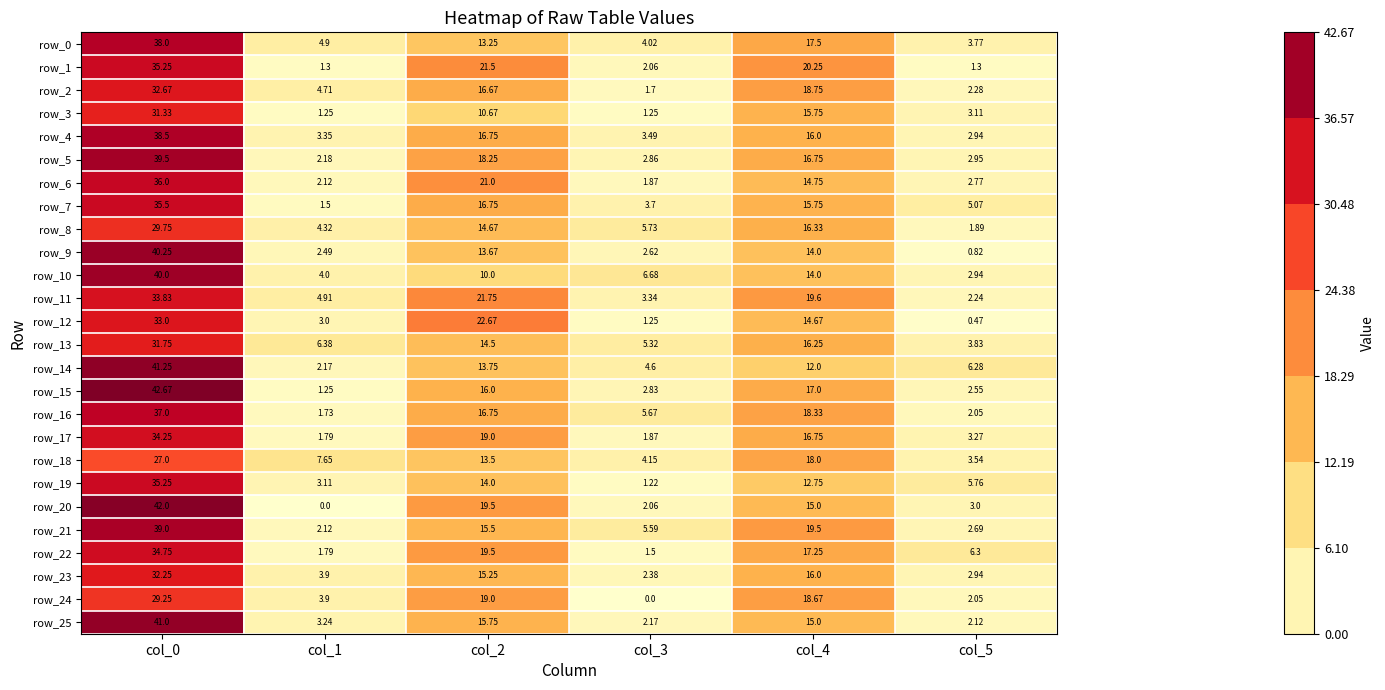

What is the maximum value shown in the chart?

42.7